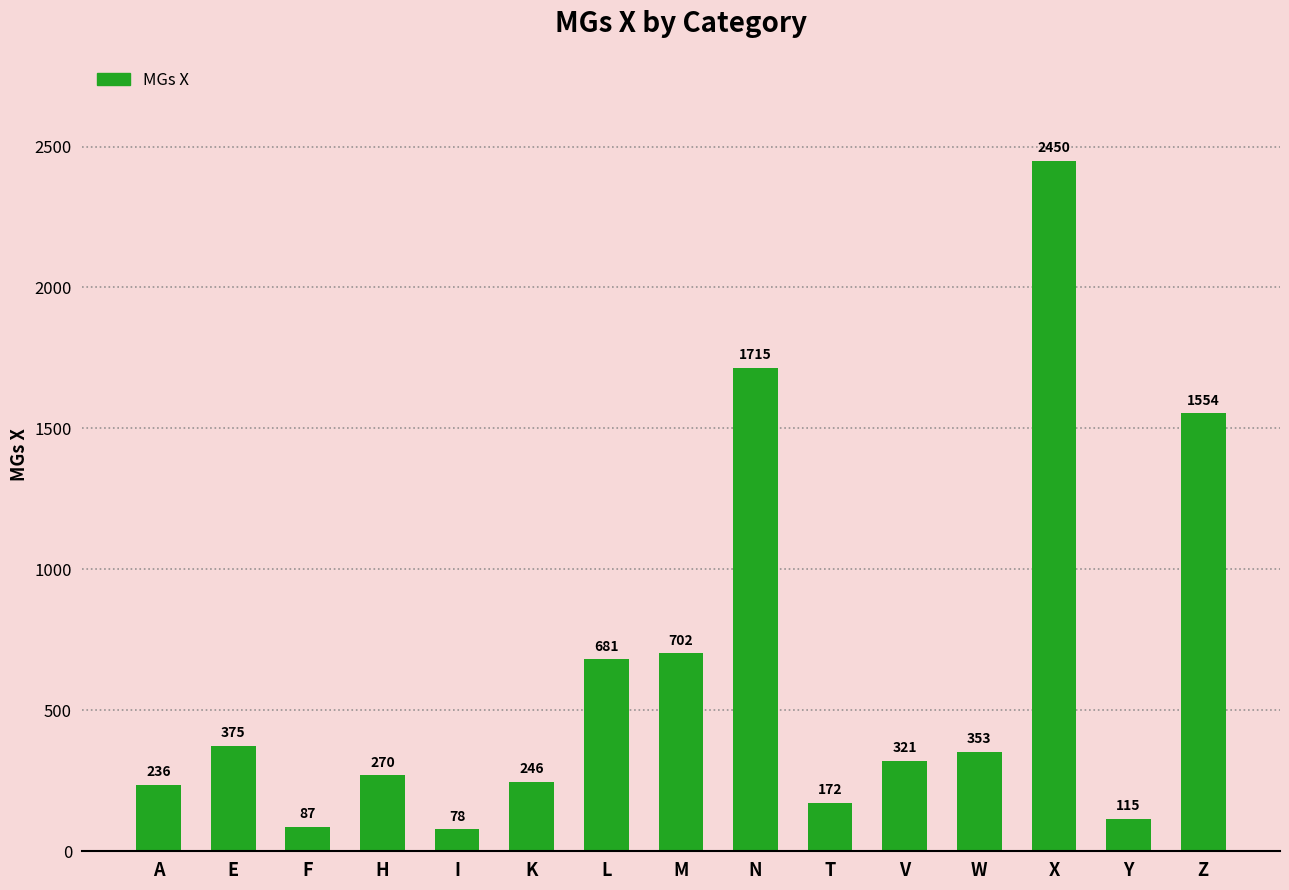

What is the change in value from F to Y?

+28